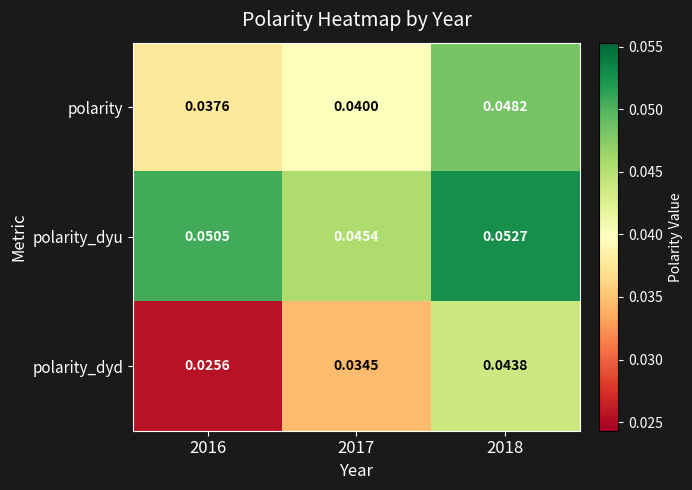

Which series has the widest spread of values?

polarity_dyd